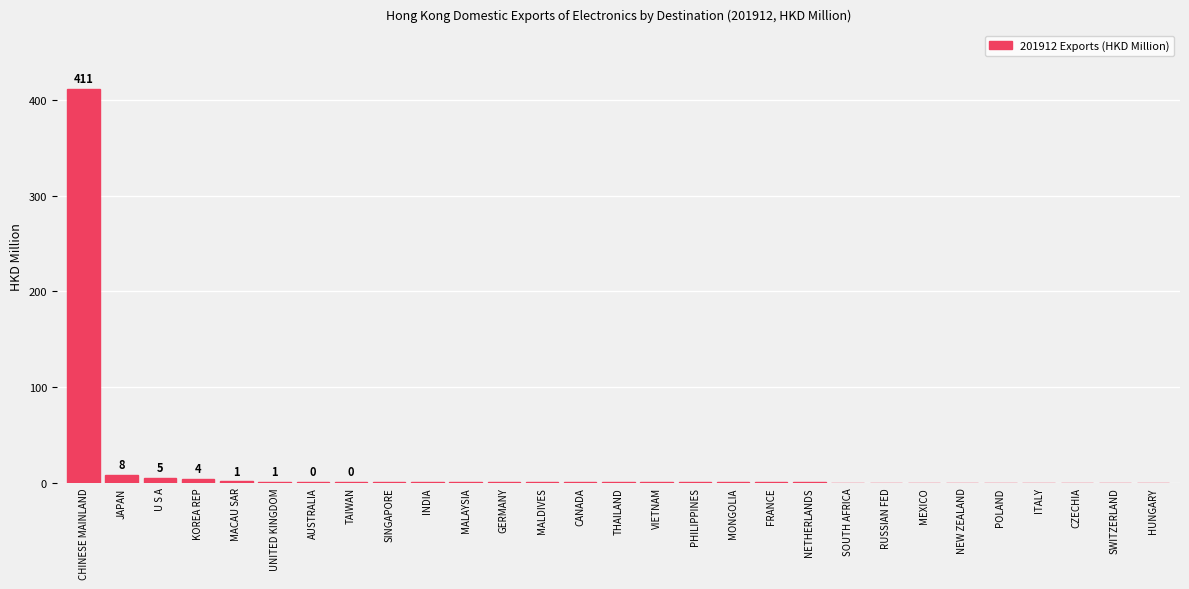

What is the maximum value shown in the chart?

411.5